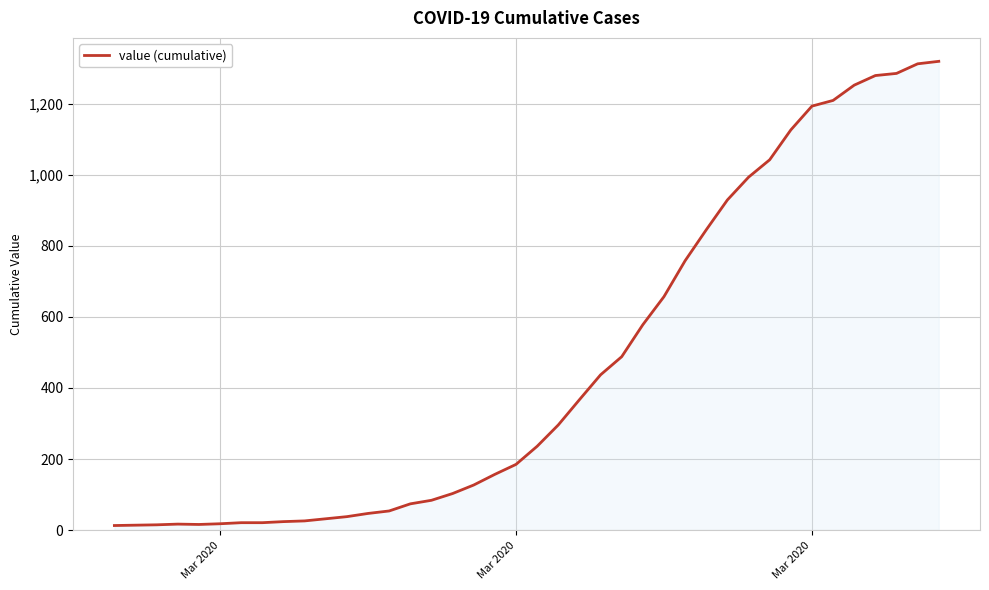

How many distinct data groups are displayed?

1